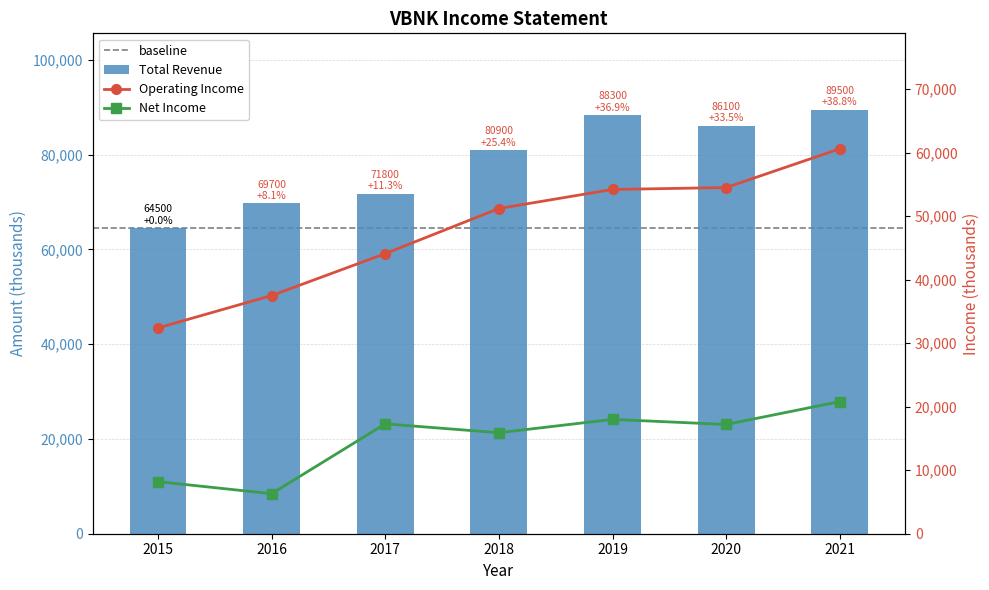

How many data points in Total Revenue are above 80900?

3